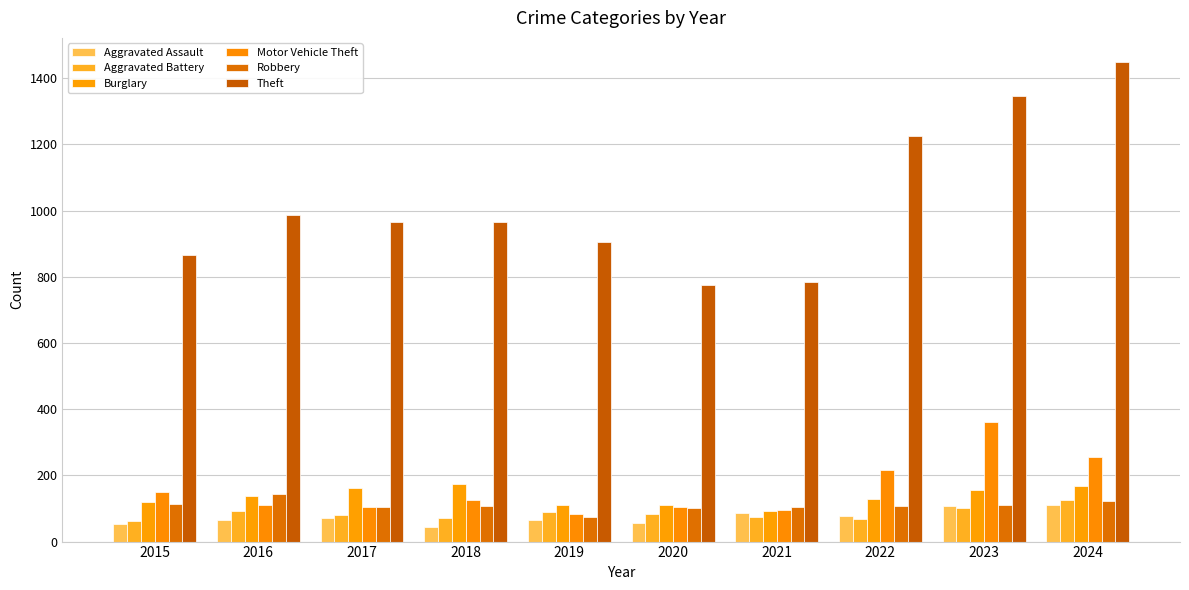

The Robbery series shows 107 at 2018. True or false?

True